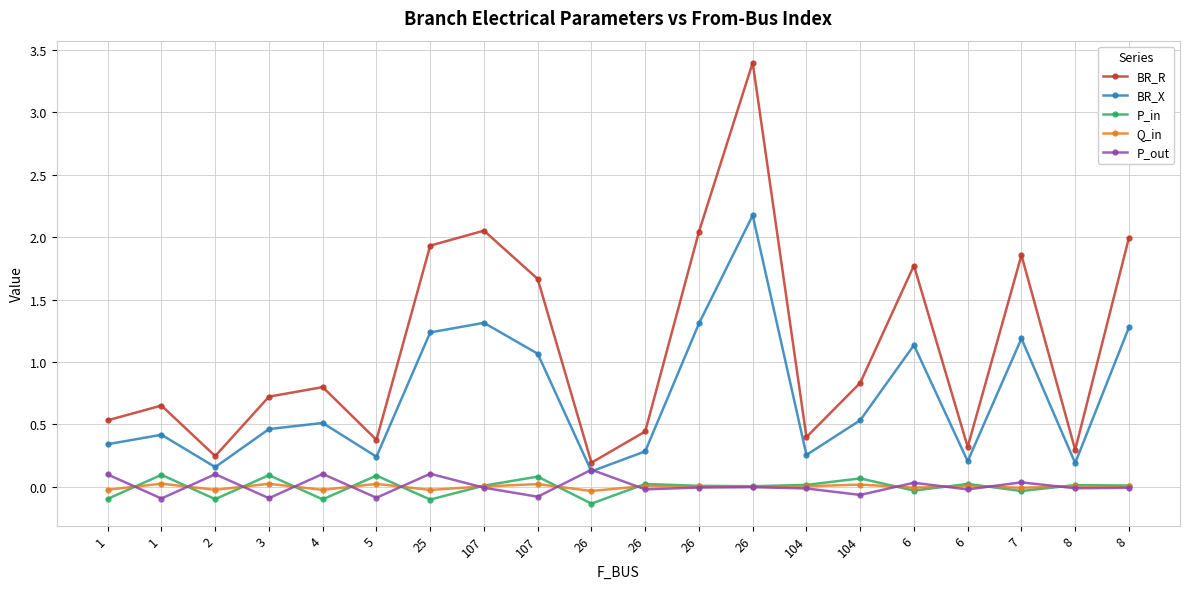

Is the value of P_in at 3 greater than the value of Q_in at 8?

Yes